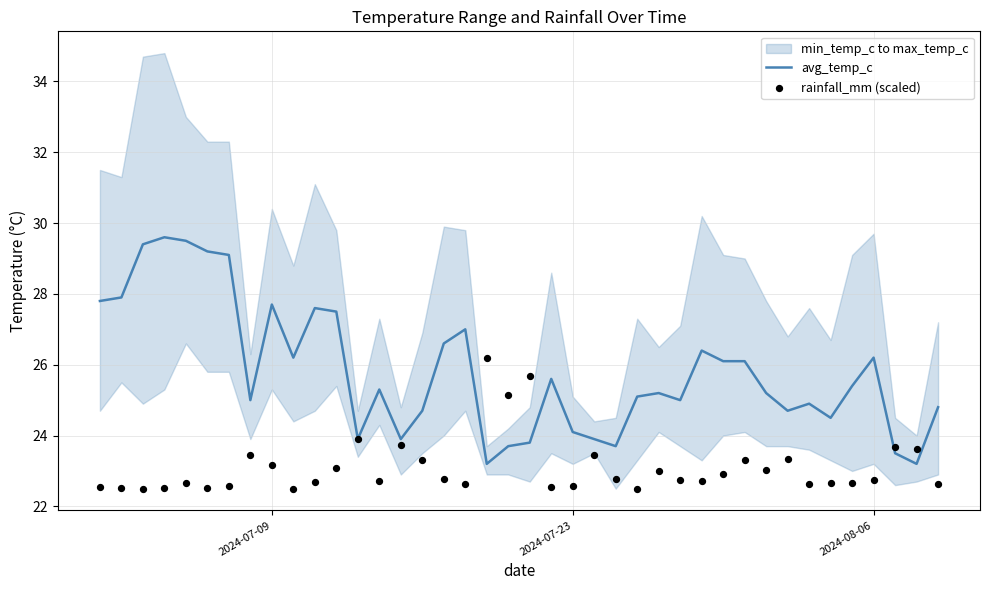

Which series reaches the minimum Y coordinate?

rainfall_mm (scaled)